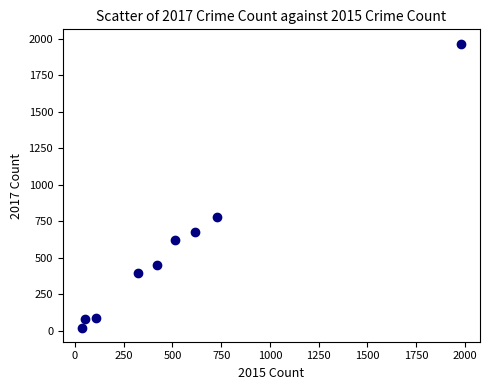

What is the range of Y values (max minus min)?

1945